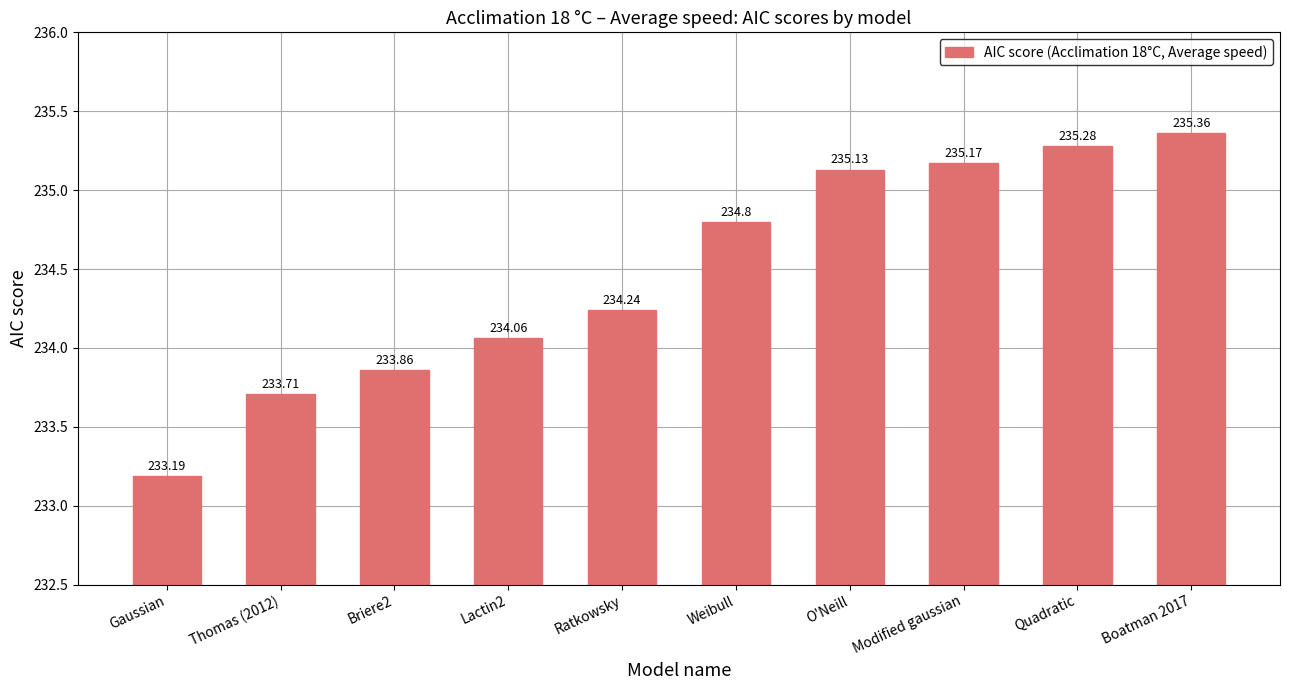

List the labels in order of value, largest first.

Boatman 2017, Quadratic, Modified gaussian, O'Neill, Weibull, Ratkowsky, Lactin2, Briere2, Thomas (2012), Gaussian